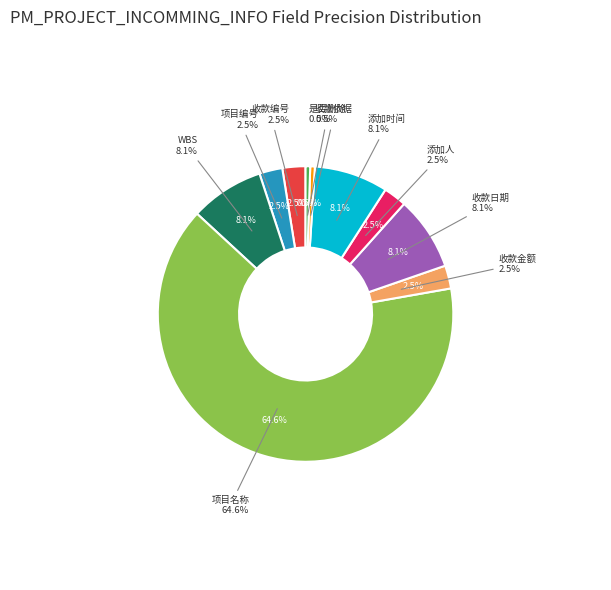

Which slice represents more than half of the pie?

项目名称